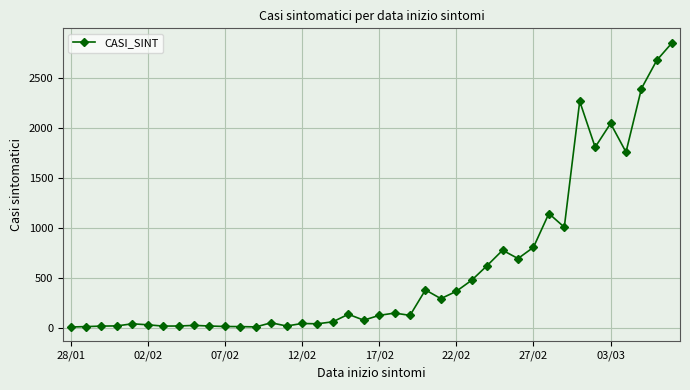

What is the greatest value displayed?

2851